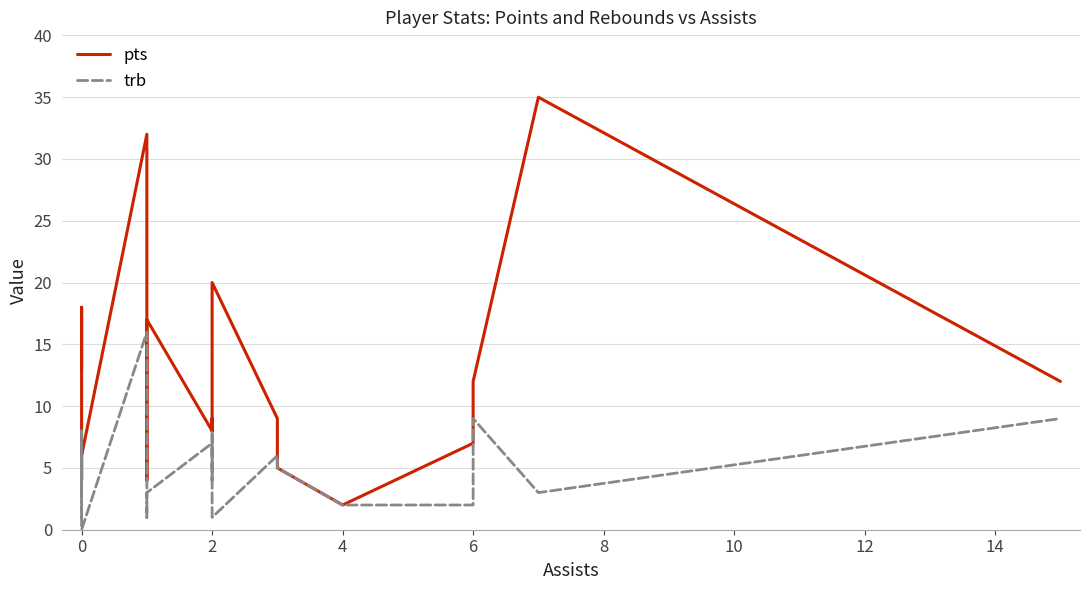

At how many categories does at least one series exceed 28?

2